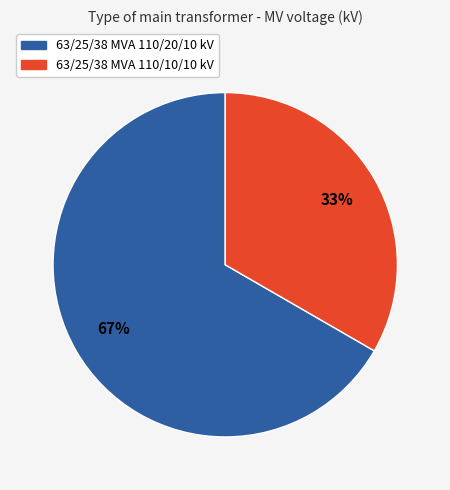

Approximately how many times larger is the value at 63/25/38 MVA 110/10/10 kV compared to 63/25/38 MVA 110/20/10 kV?

0.5